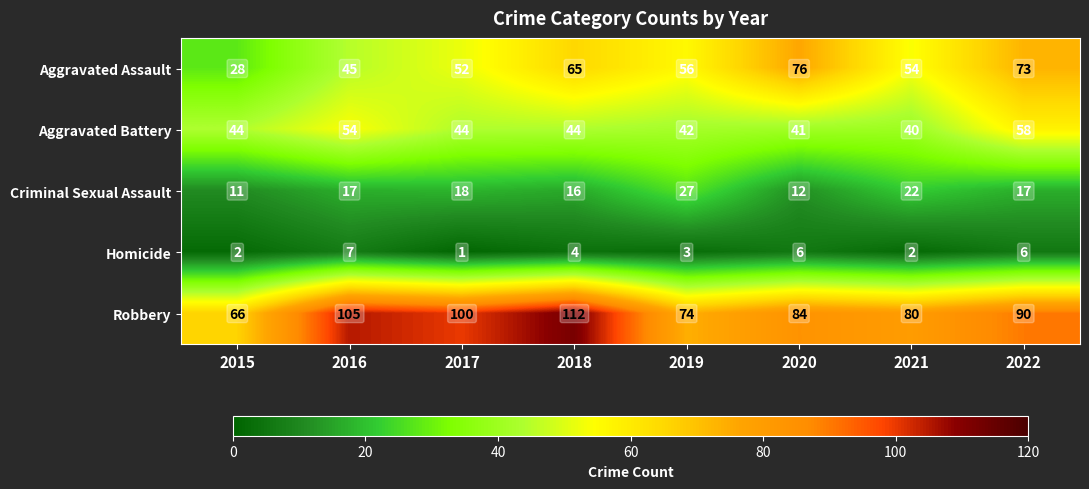

Which label corresponds to the largest value in the chart?

2018